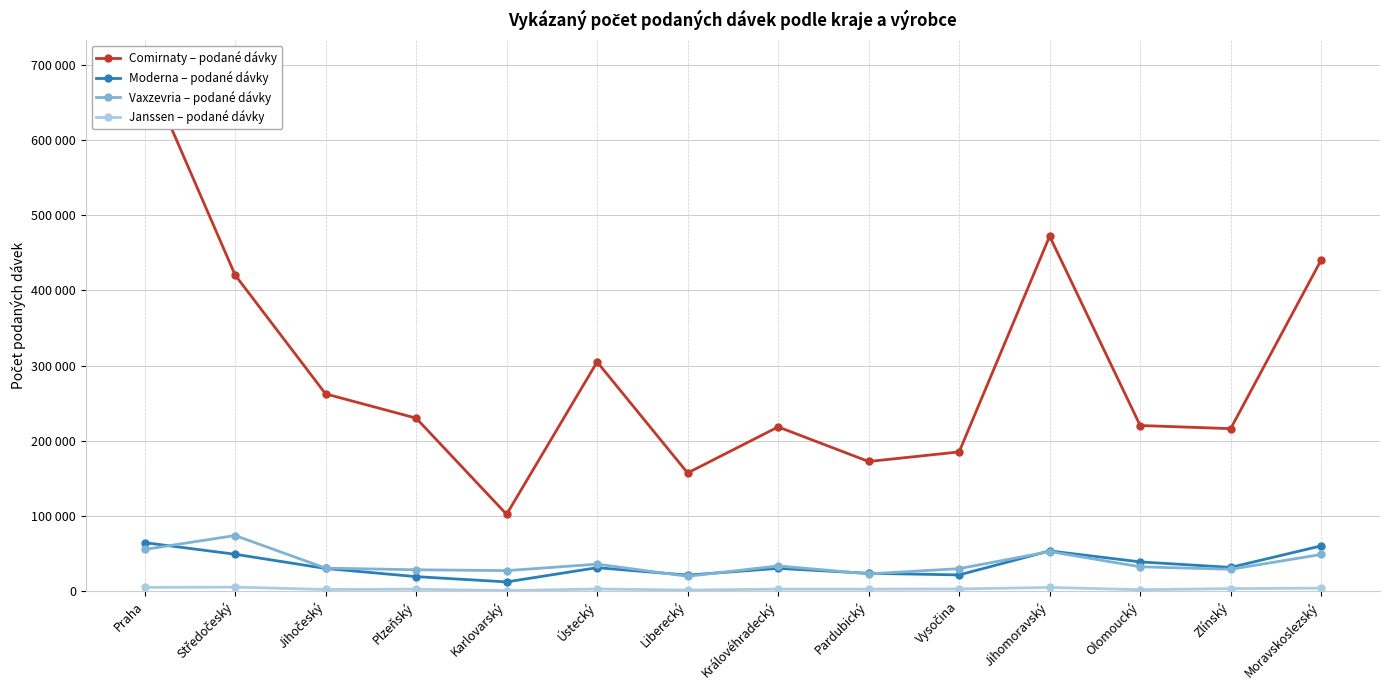

What is the sum of the Comirnaty – podané dávky values at Olomoucký and Praha?

918457